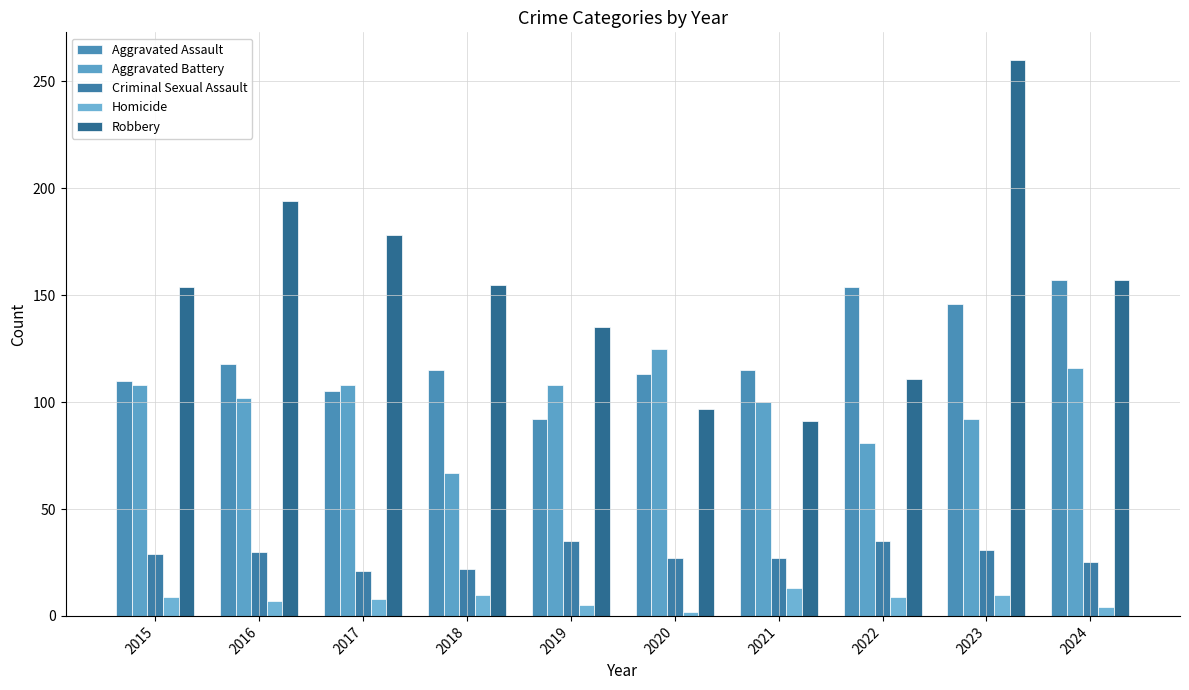

What is the maximum value for Criminal Sexual Assault?

35